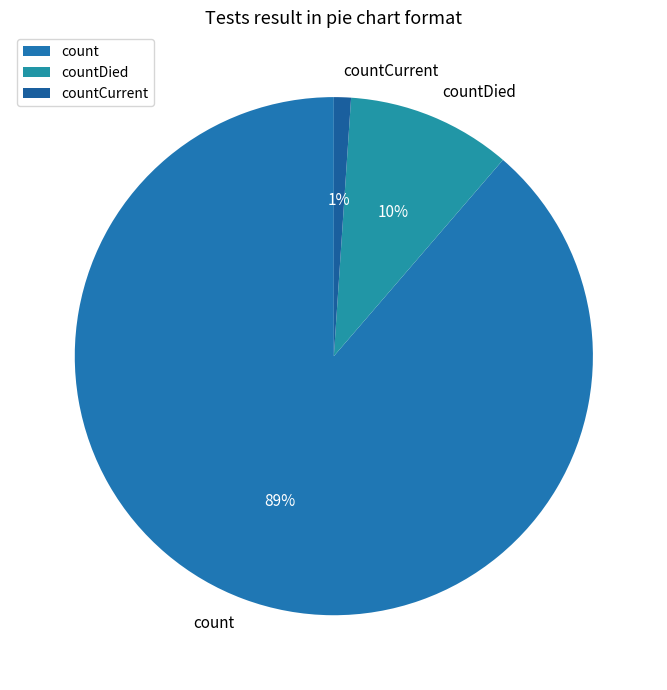

Approximately how many times larger is the value at countDied compared to count?

0.1